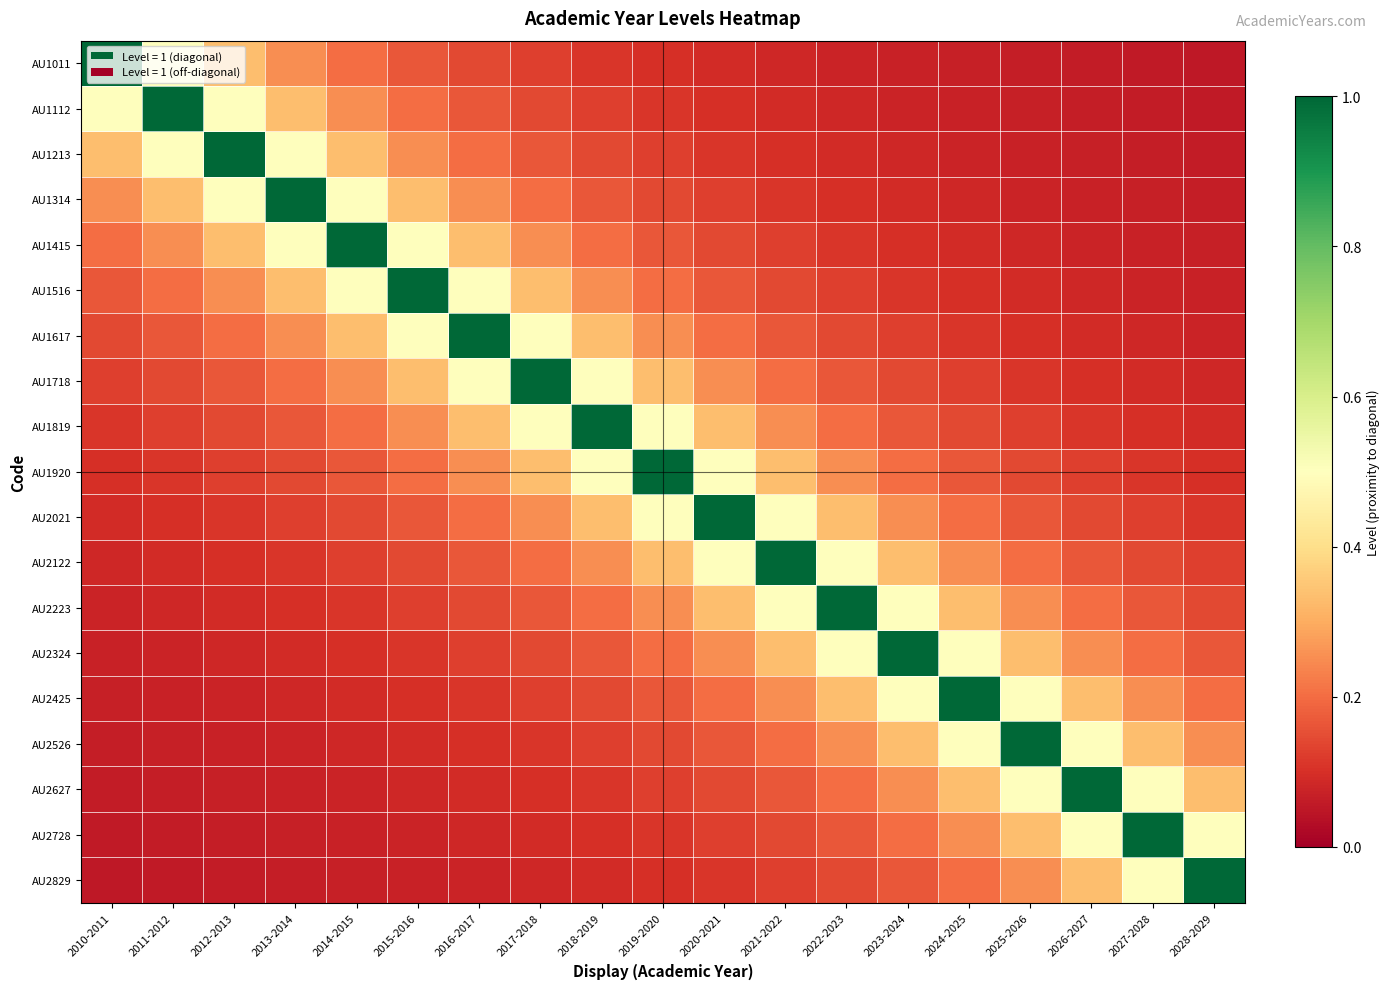

What is the difference between the highest and lowest values at 2010-2011?

0.9